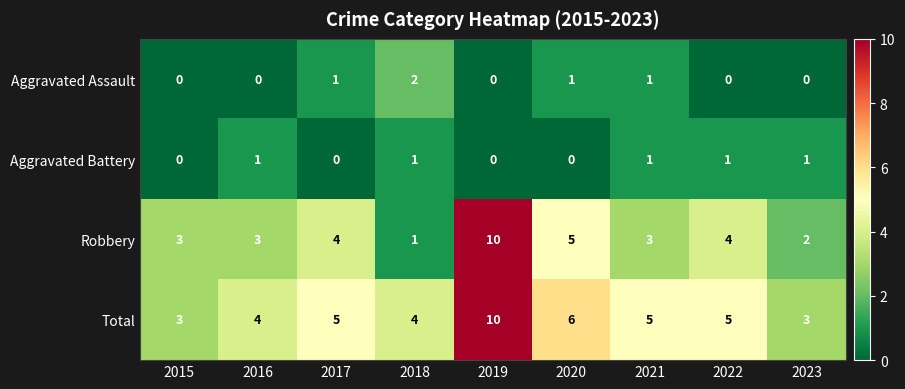

What is the difference between the highest and lowest values at 2020?

6